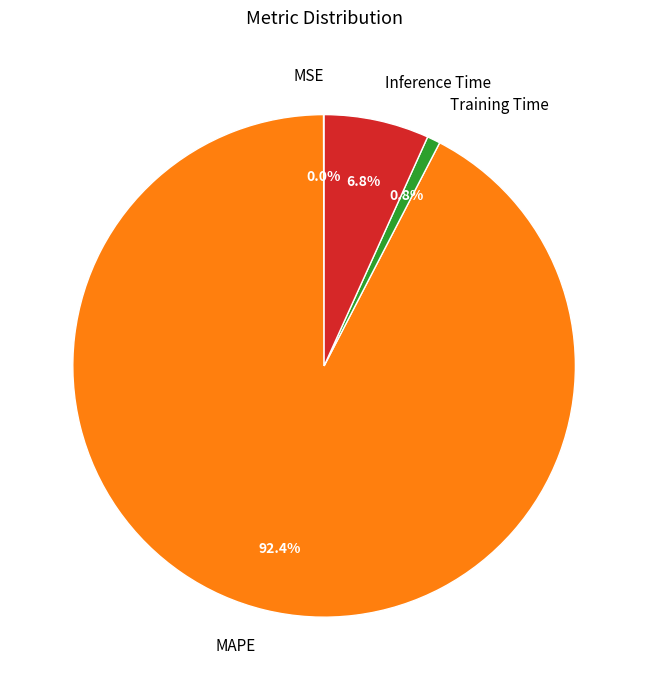

Which slice is the largest?

MAPE